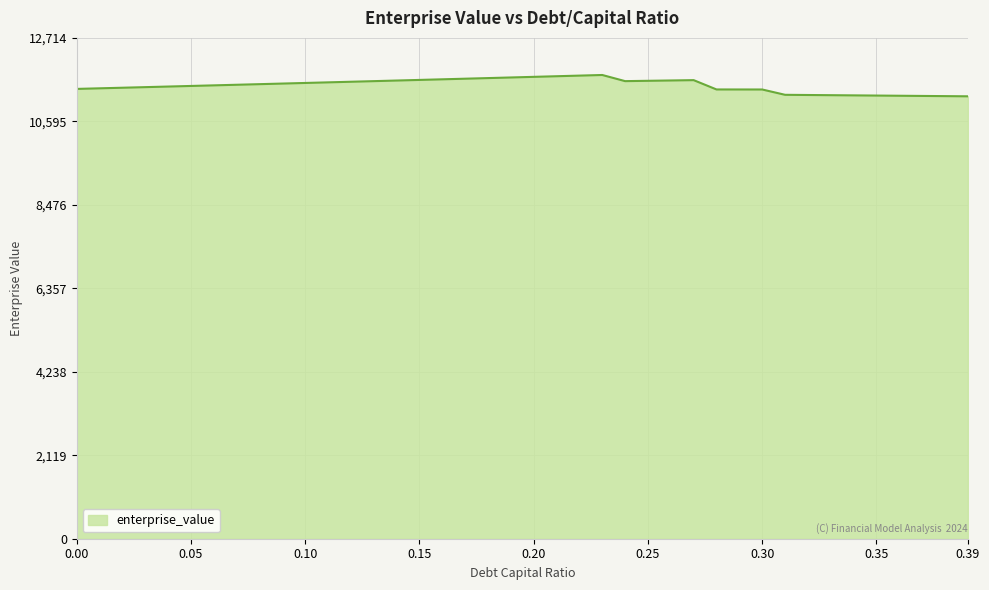

What is the difference between the maximum and minimum values?

541.2